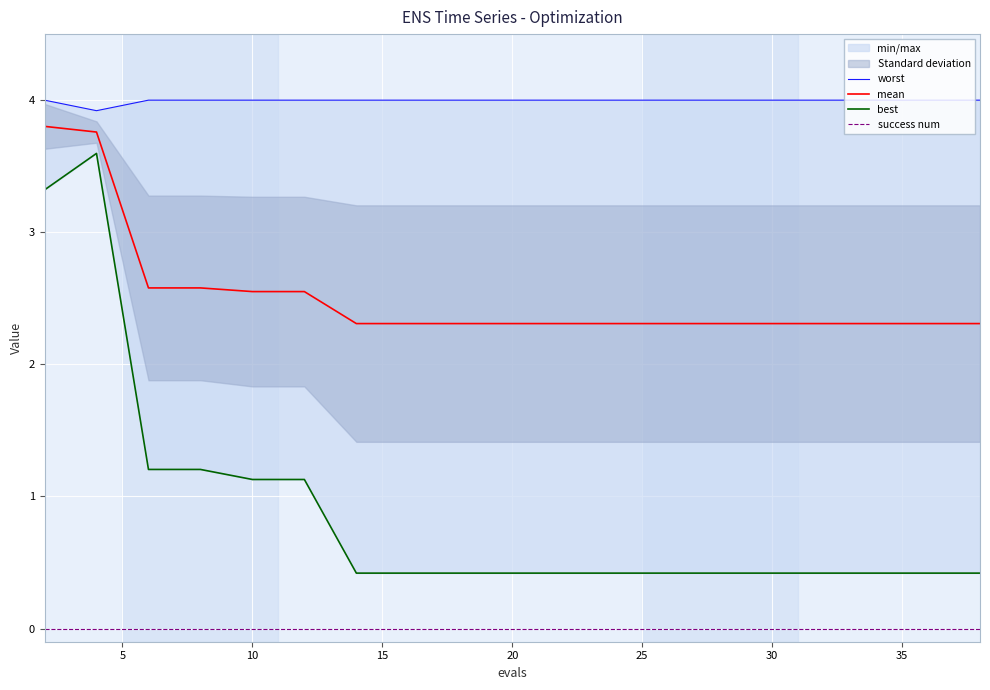

True or false: mean and worst intersect in this chart.

False